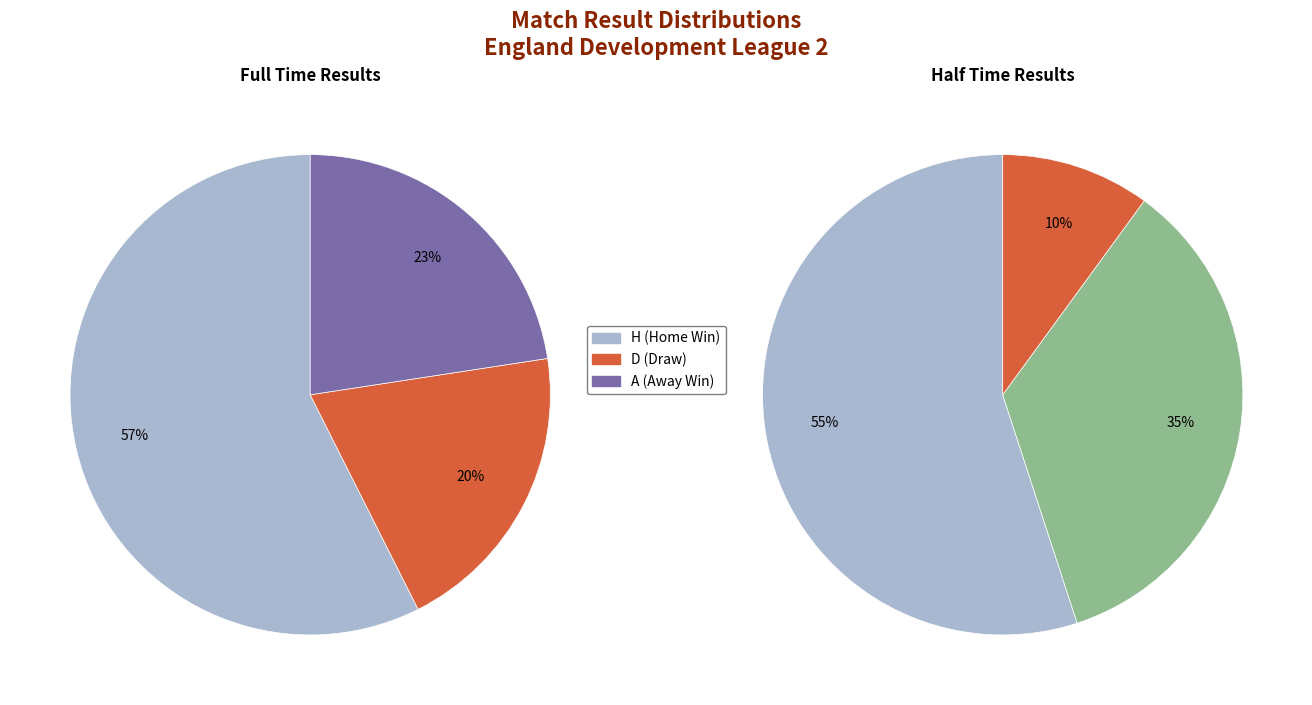

Rank the categories by value from highest to lowest.

H, A, D